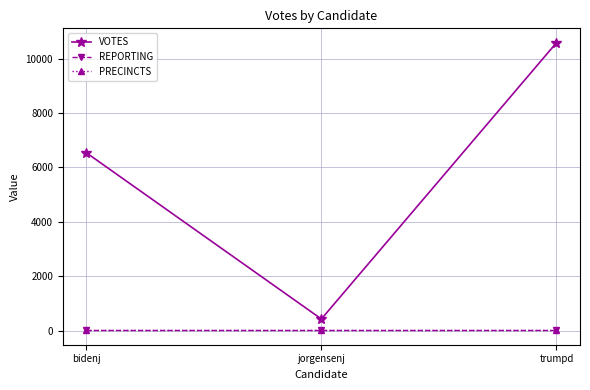

What is the average value of the VOTES series?

5849